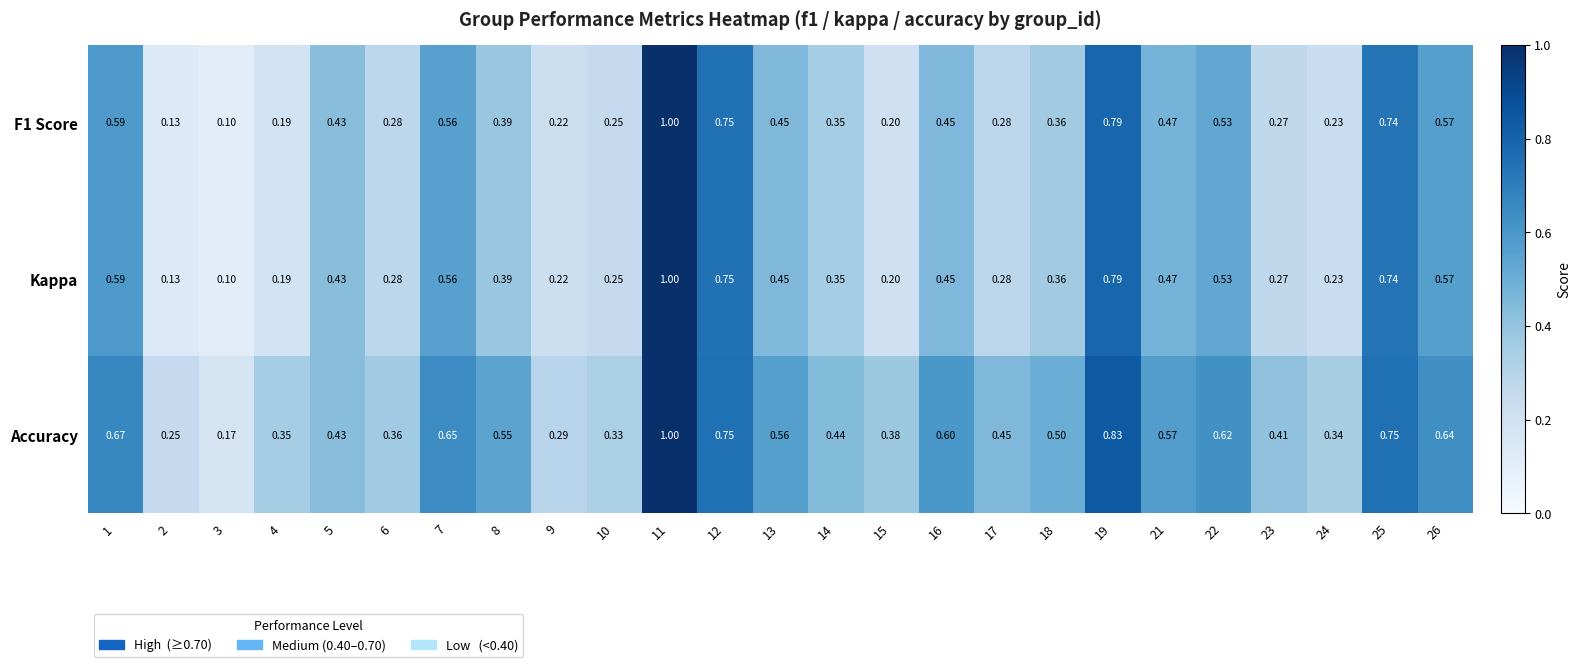

Which series changed the most between 12 and 19?

Accuracy